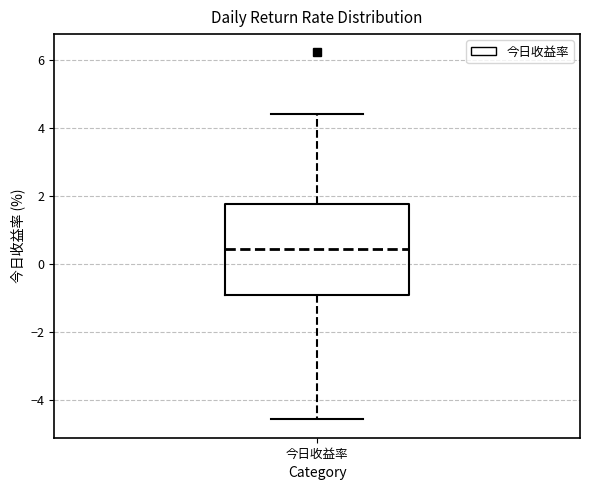

Transcribe this box plot: give where the median line is, the range the box spans, and where the two whiskers end, as read against the y-axis. The values are not printed on the chart, so give them approximately, as read against the axis.

median 0.4, box -0.8 to 1.8, whiskers -4.6 to 4.4